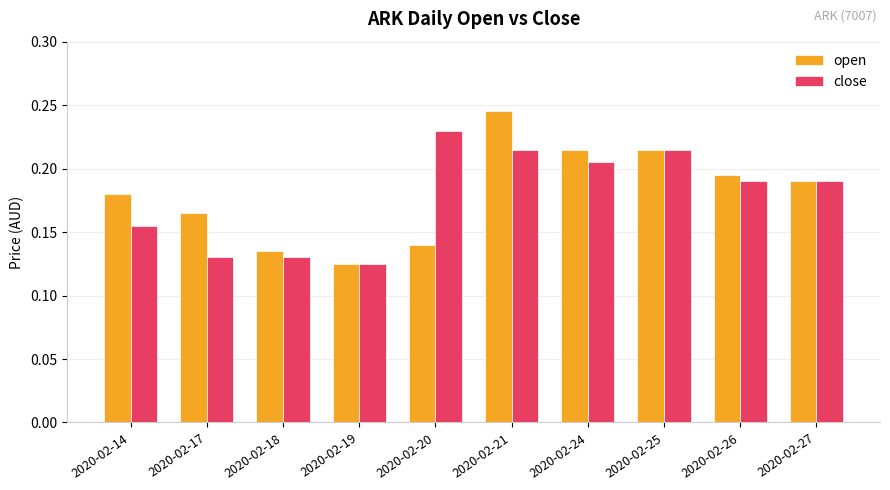

What are all the series names shown in the legend?

open, close